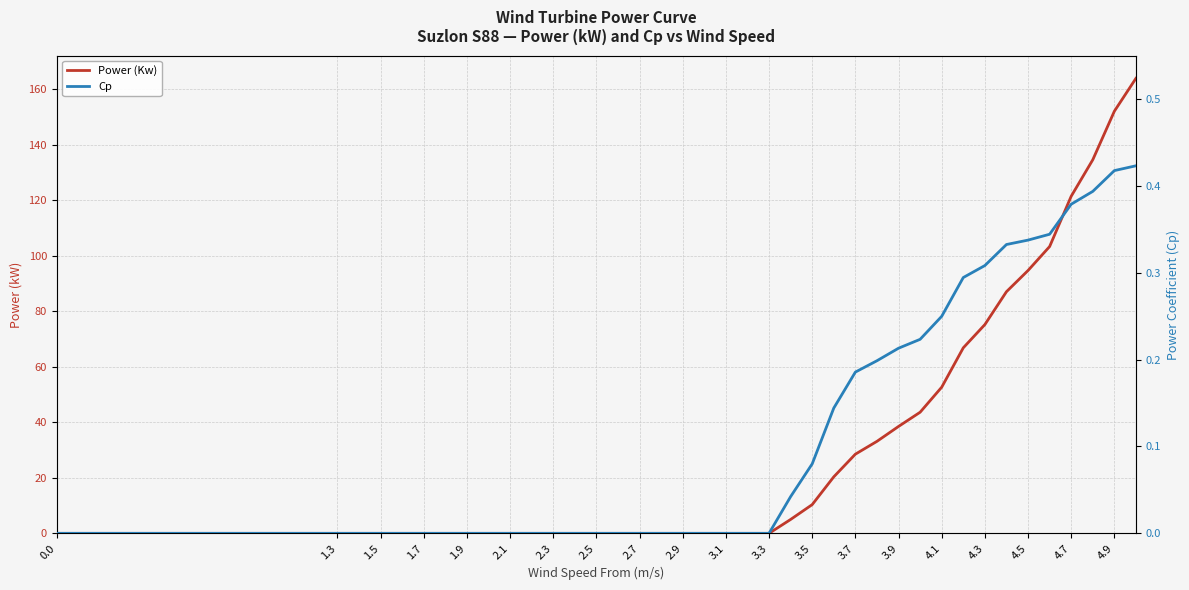

The value of Power (Kw) at 4.7 is 121.4. True or false?

True